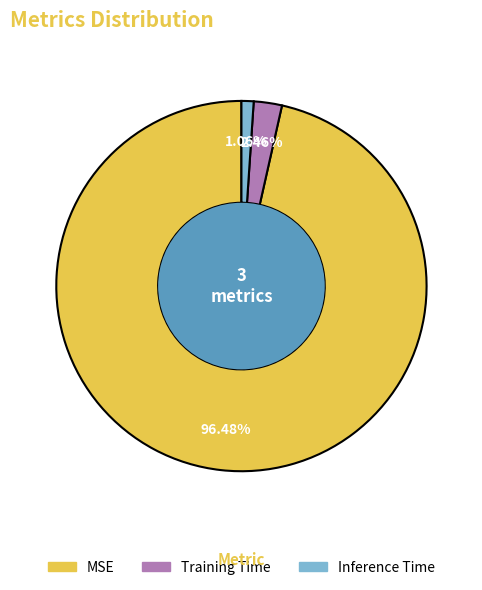

Combined, do Training Time and Inference Time account for over 50%?

No